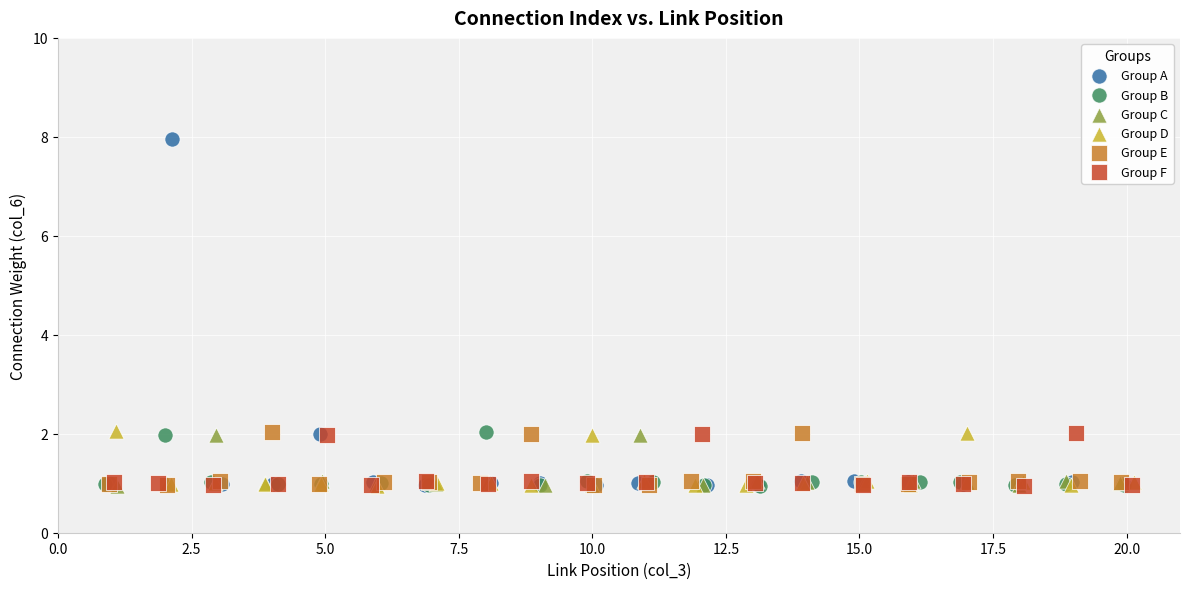

Which series contains the highest Y value?

Group A